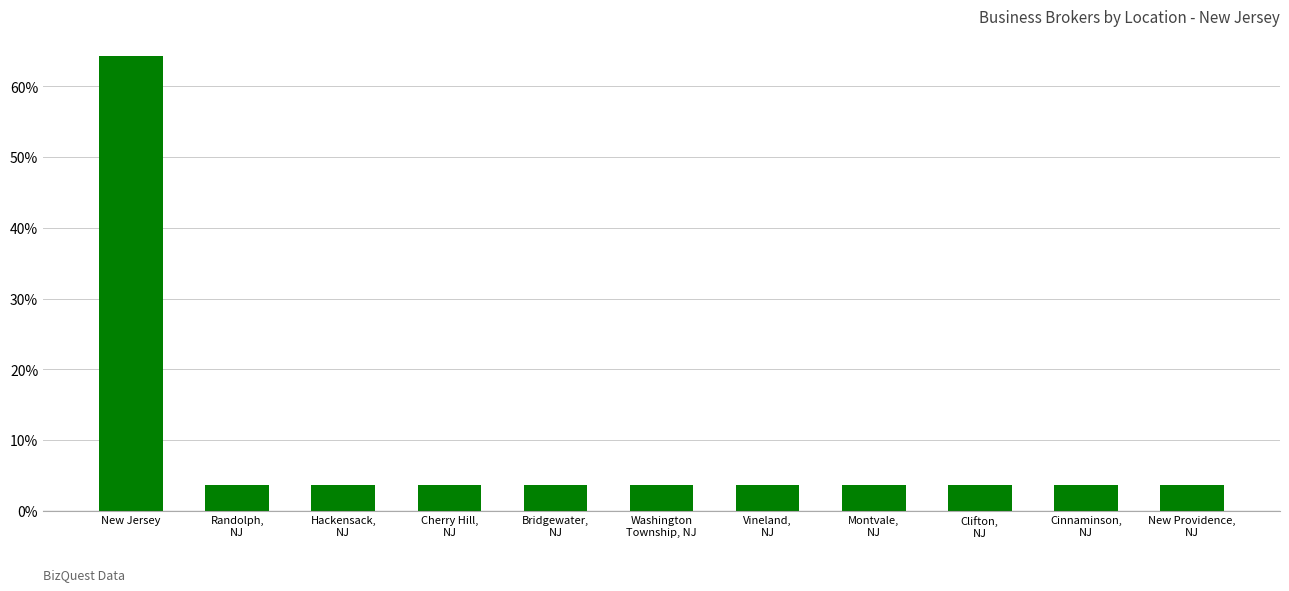

Reading left to right, list all the values displayed in this chart.

New Jersey=64.3	Randolph,
NJ=3.6	Hackensack,
NJ=3.6	Cherry Hill,
NJ=3.6	Bridgewater,
NJ=3.6	Washington
Township, NJ=3.6	Vineland,
NJ=3.6	Montvale,
NJ=3.6	Clifton,
NJ=3.6	Cinnaminson,
NJ=3.6	New Providence,
NJ=3.6